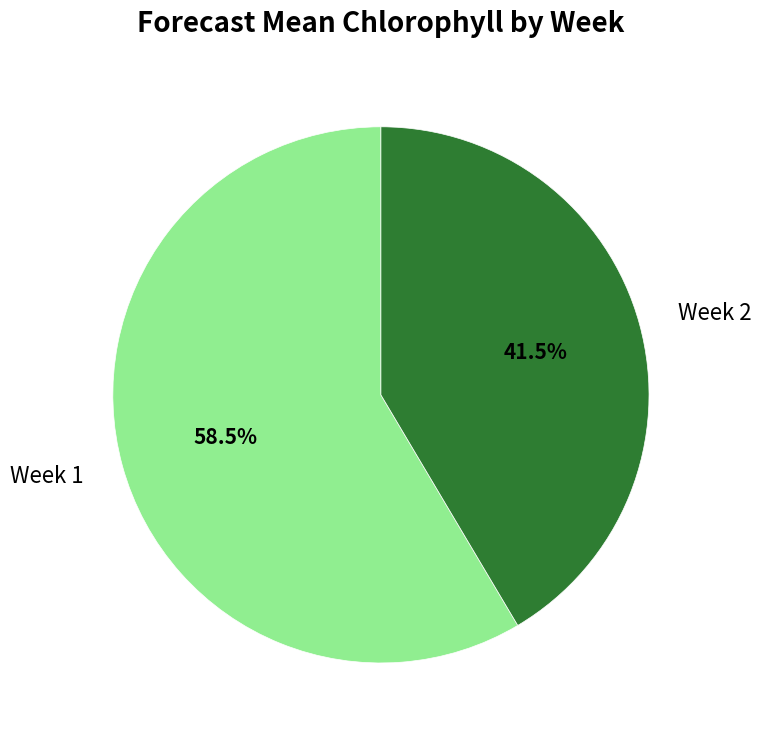

Which slice is the largest?

Week 1